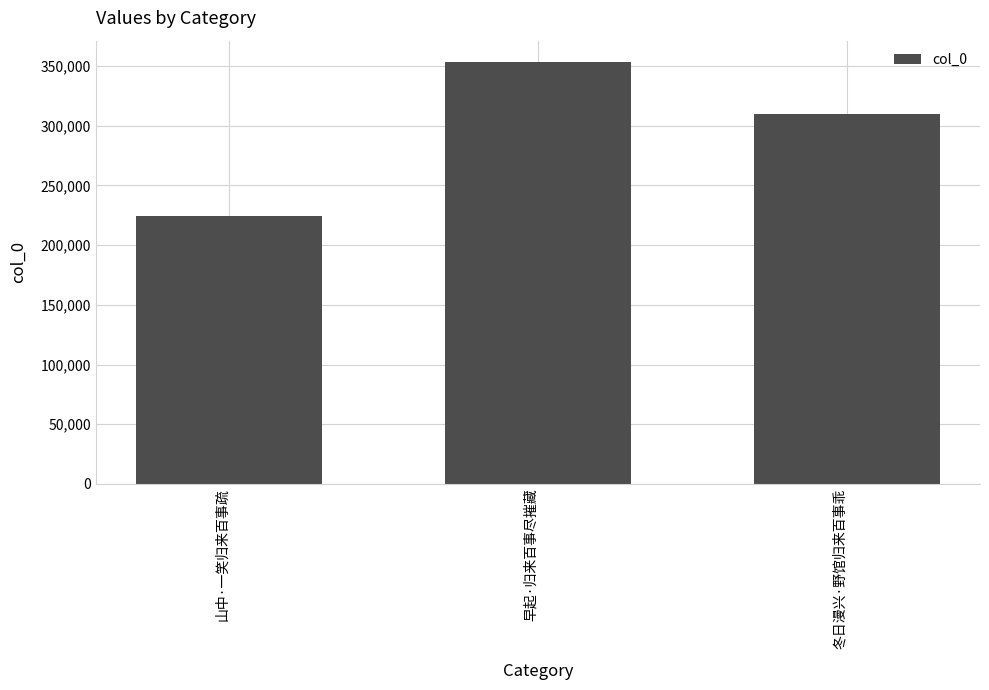

The chart shows a value of 310085 at 冬日漫兴·野馆归来百事乖. True or false?

True